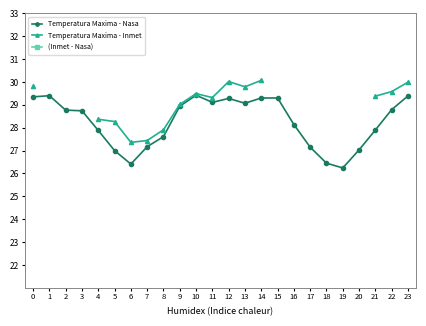

True or false: Temperatura Maxima - Nasa and (Inmet - Nasa) cross at least once.

False